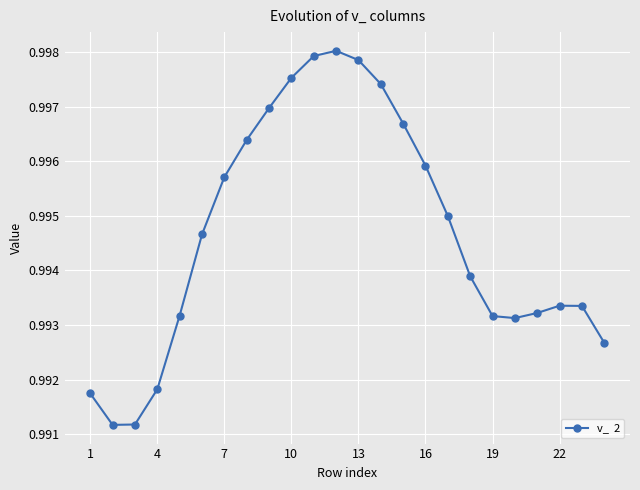

Count the values in the range 0 to 1.

24